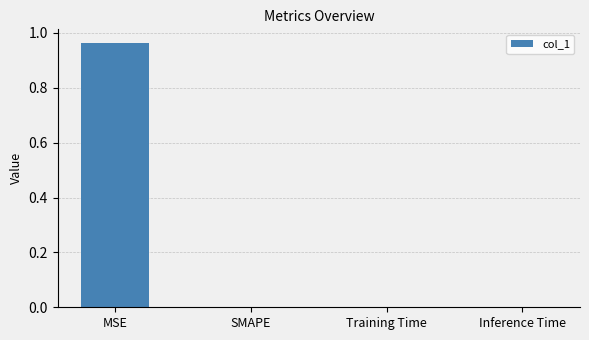

What is the change in value from MSE to SMAPE?

-1.0